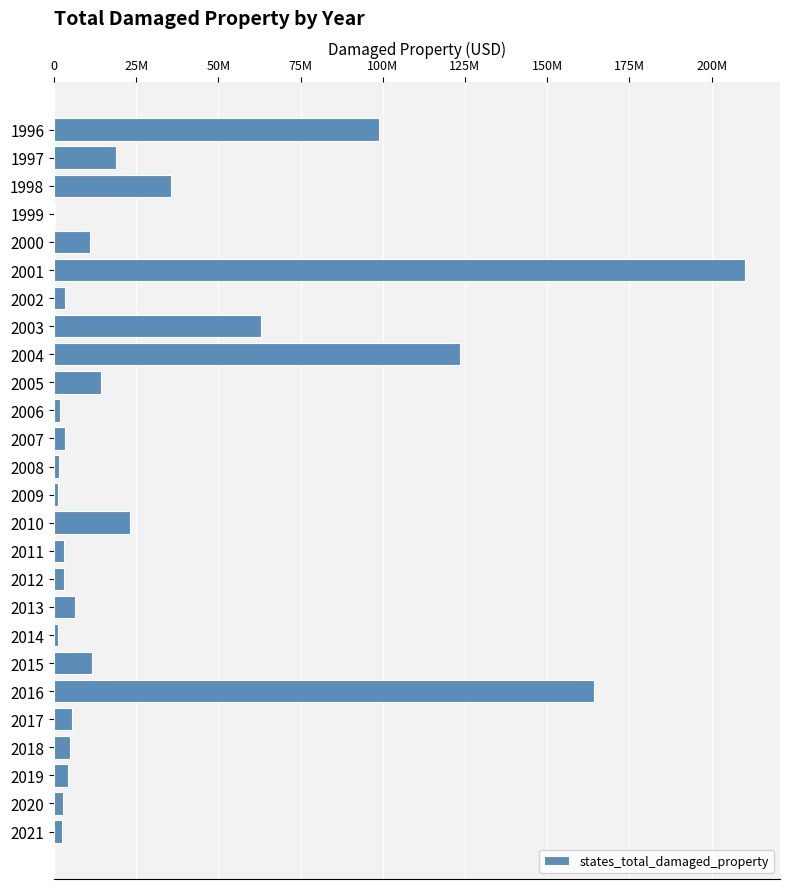

What is the maximum value shown in the chart?

210265000